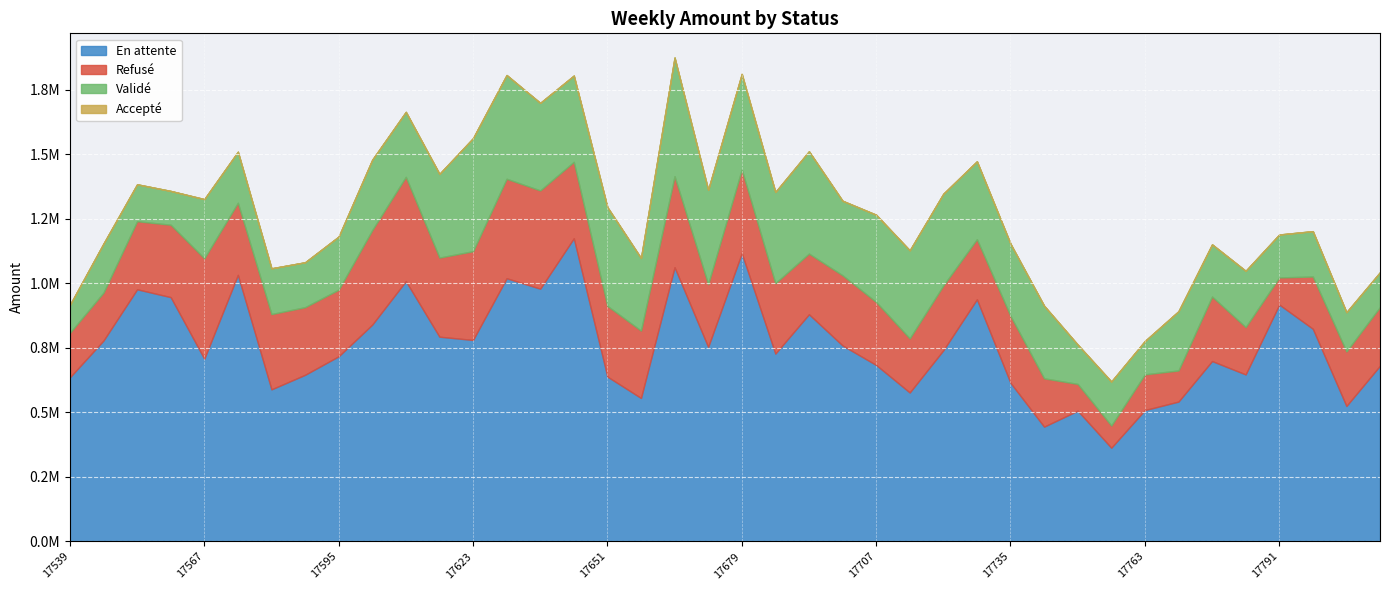

What is the total value across all series at 17588?

1081652.3